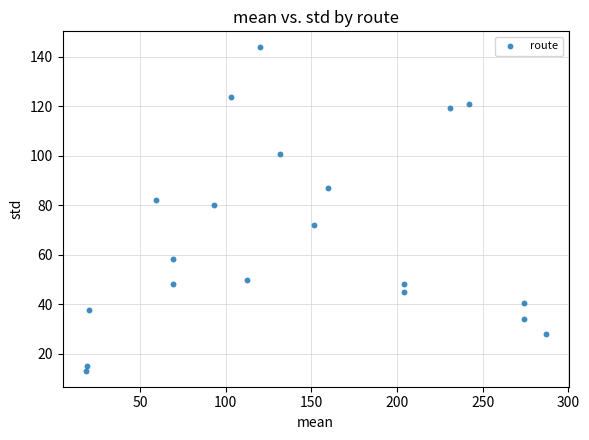

What is the range of X values (max minus min)?

268.5